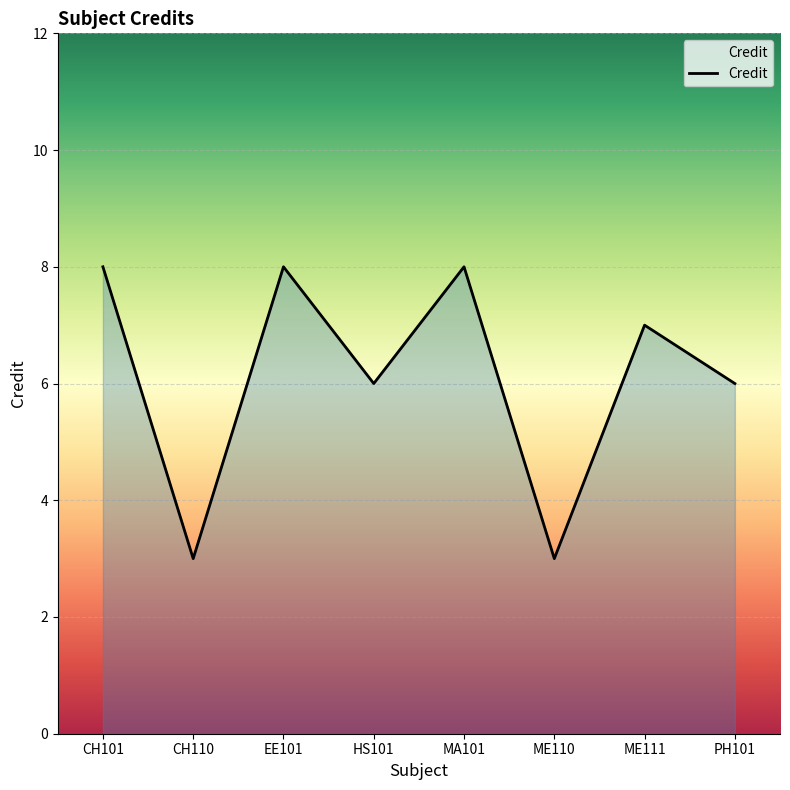

What position from the right is MA101?

4